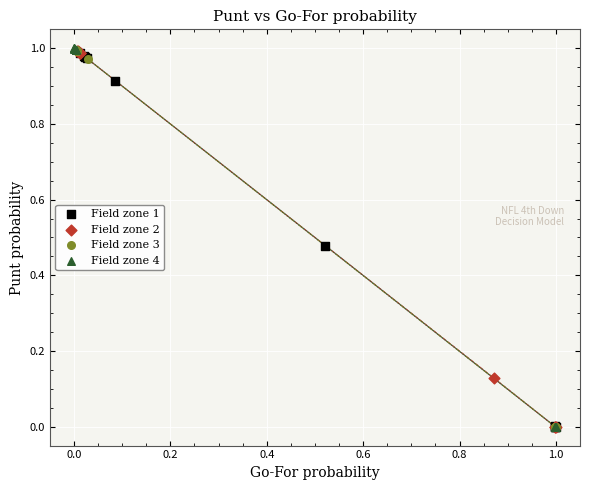

Which series has the largest Y range (max minus min)?

Field zone 4